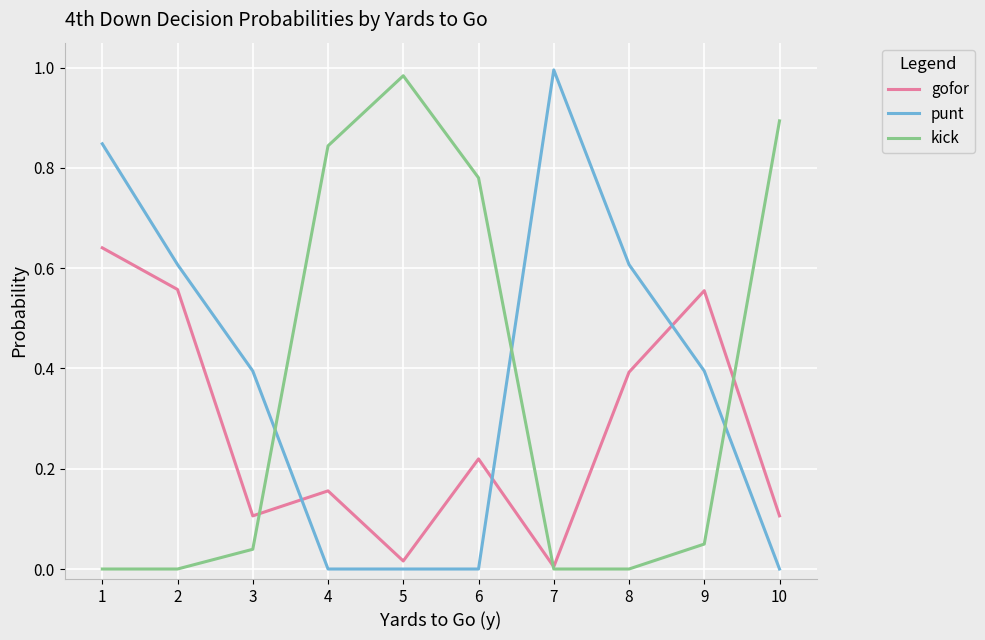

At which label does kick reach its peak?

5